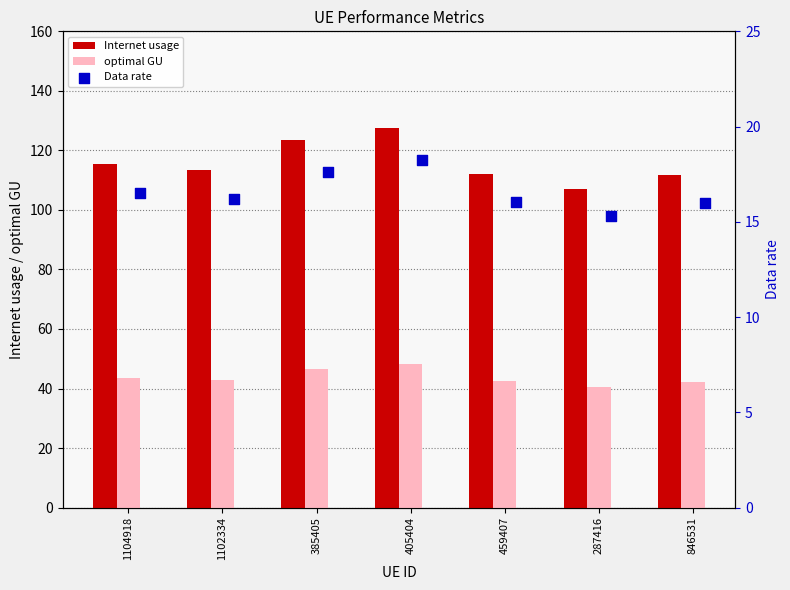

What is the difference between the second highest and second lowest values in the optimal GU series?

4.3